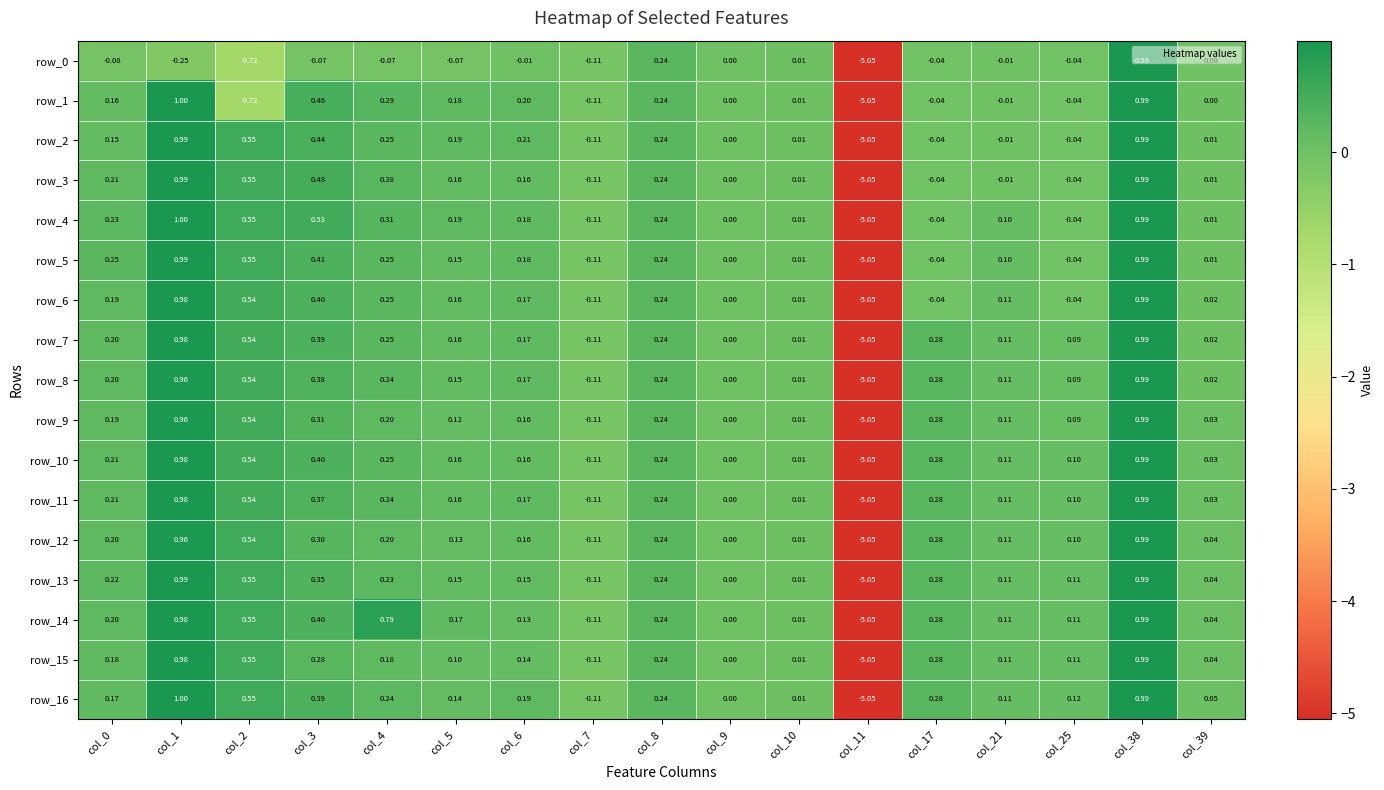

What is the difference between the maximum and minimum values in the row_3 series?

6.0